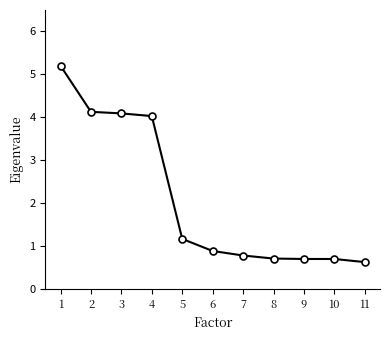

Count the number of categories in the chart.

11